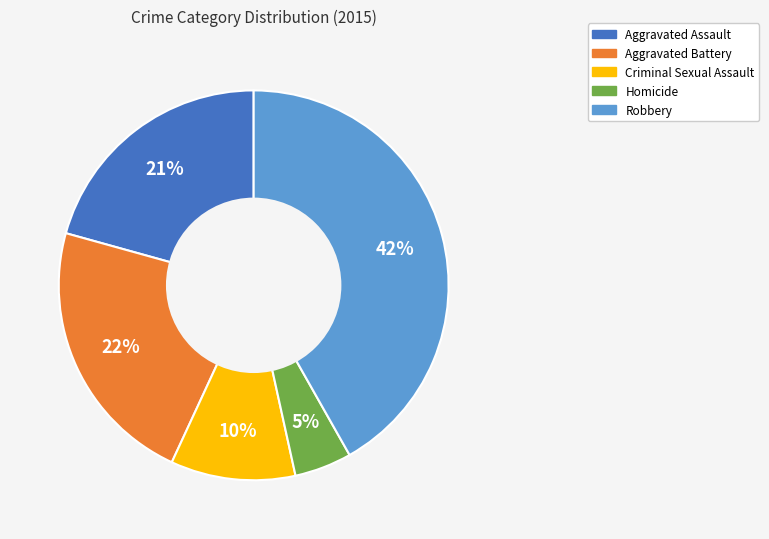

Count the number of slices in the pie.

5